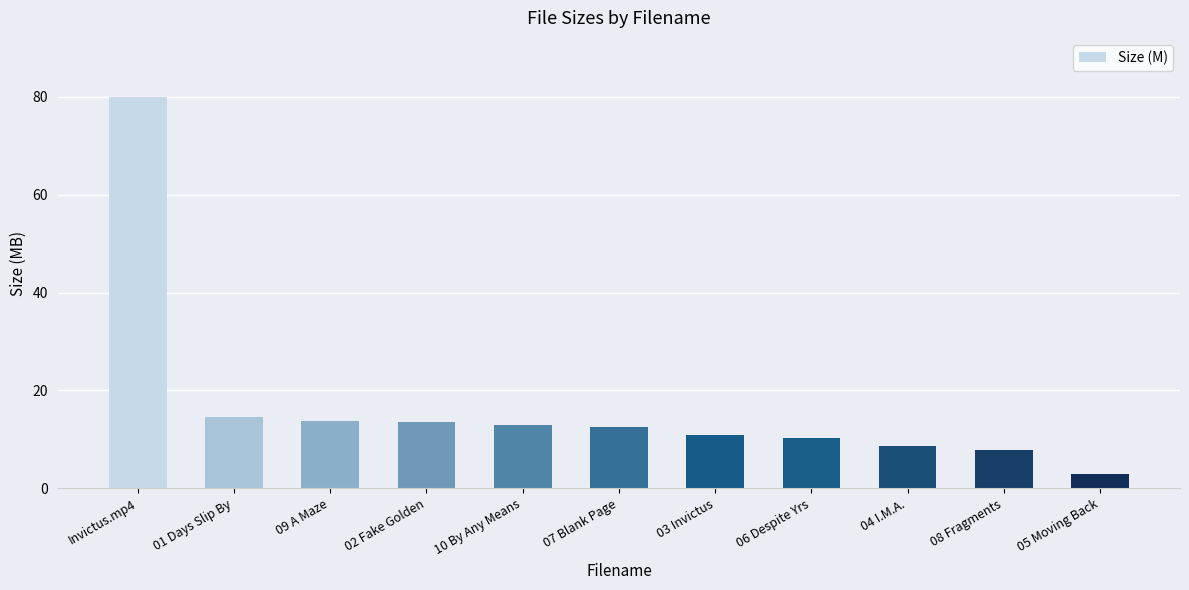

What is the ratio of the value at 01 Days Slip By to the value at 04 I.M.A.?

1.7